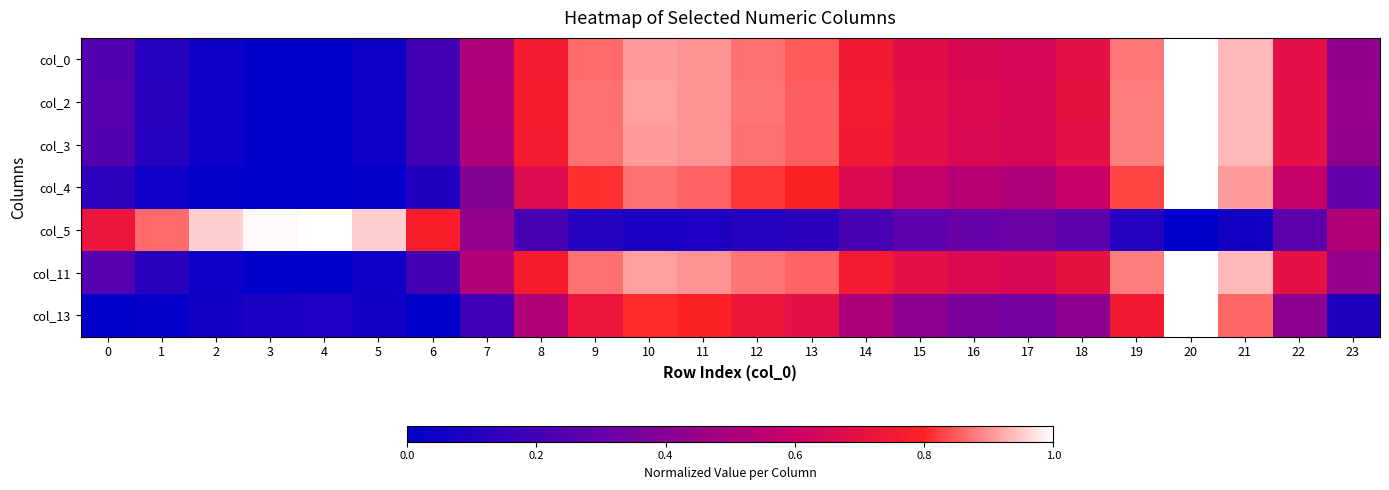

At which category is the sum across all series the highest?

20